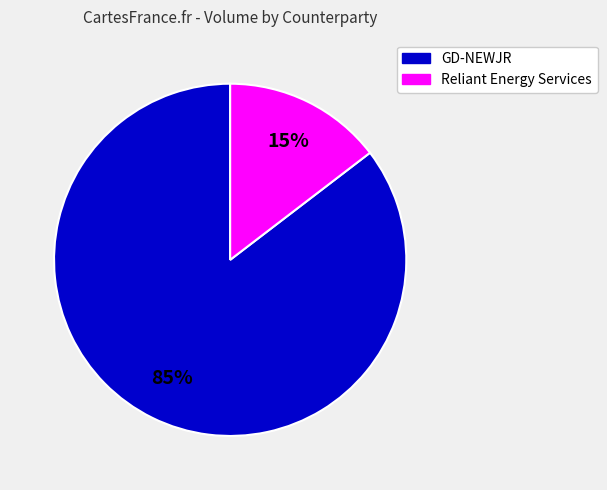

The GD-NEWJR slice represents 85% of the pie. True or false?

True